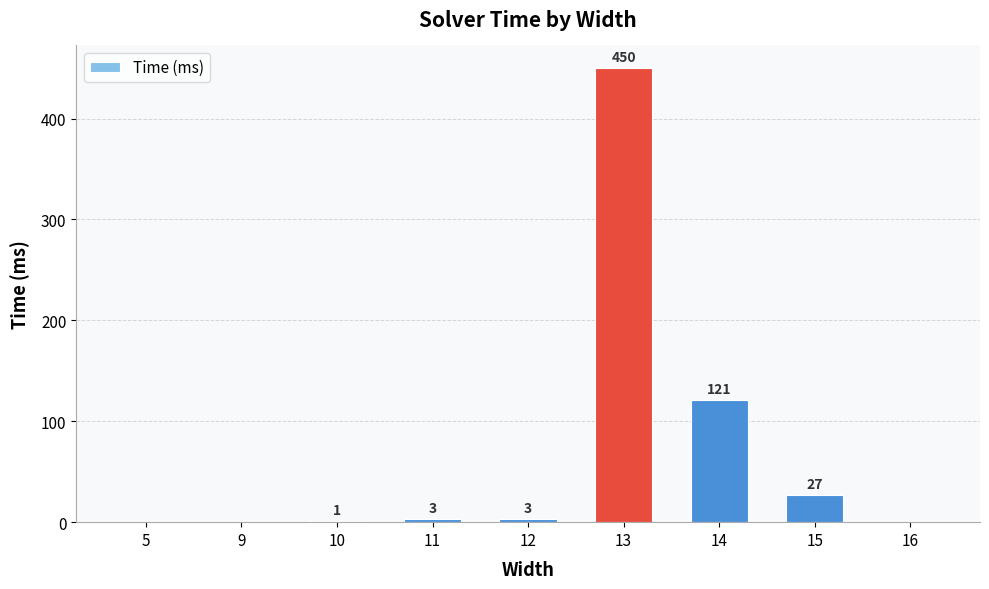

How many series are shown in this chart?

1